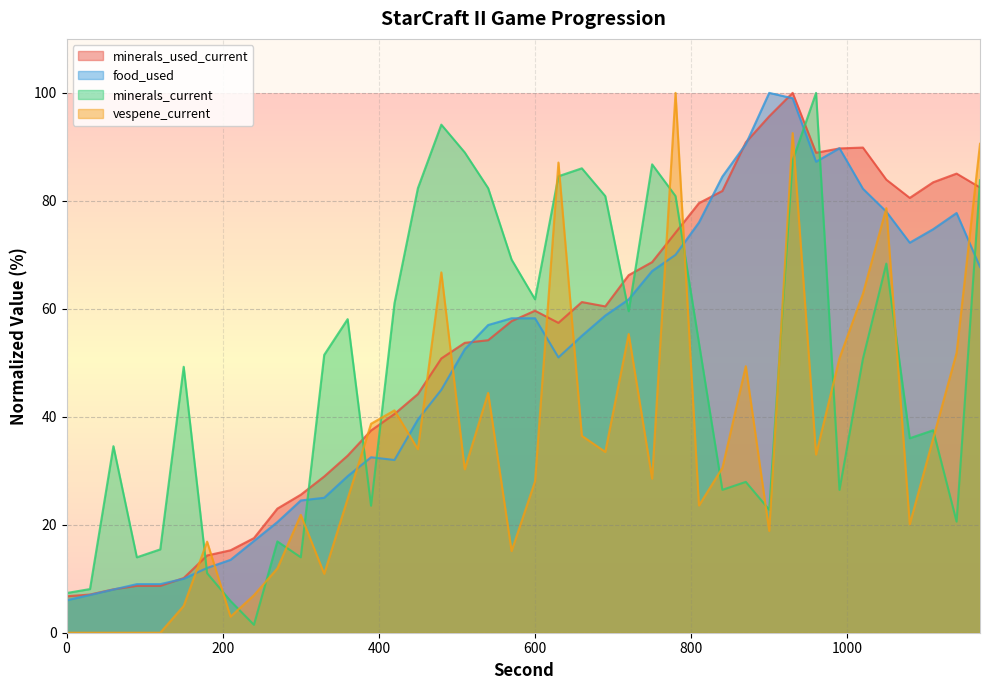

What is the difference between the maximum and minimum values in the vespene_current series?

100.0